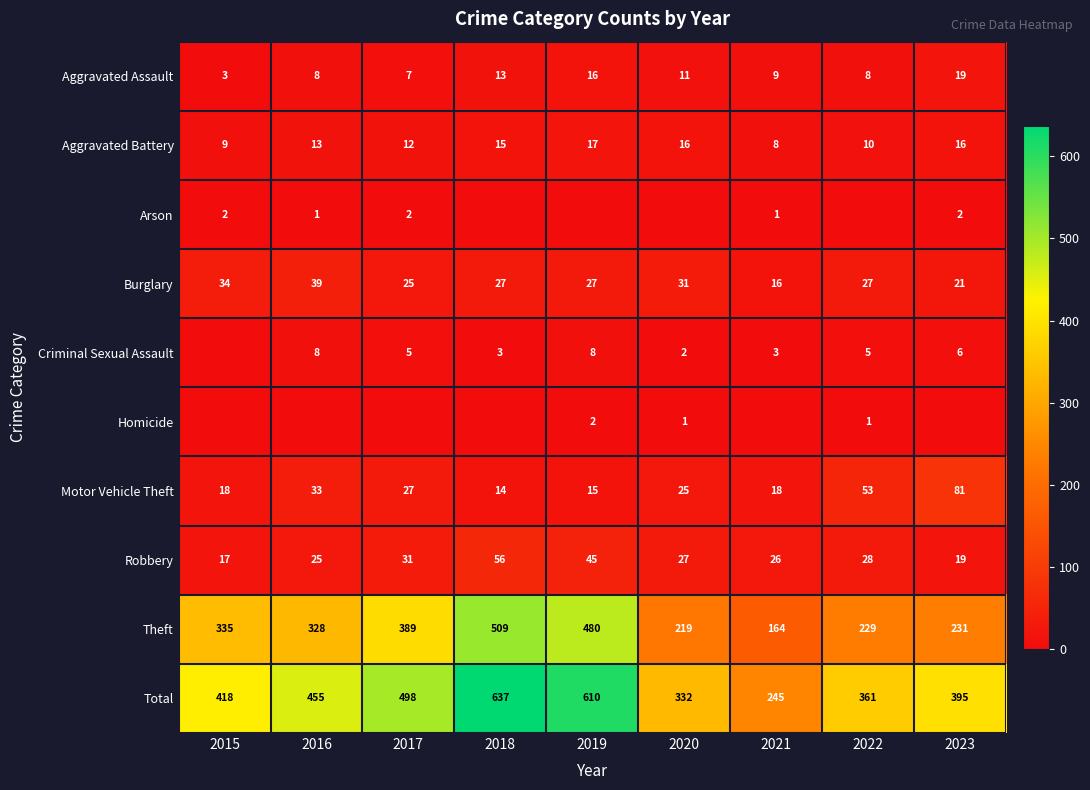

Is it true that Burglary equals 39 at 2017?

False